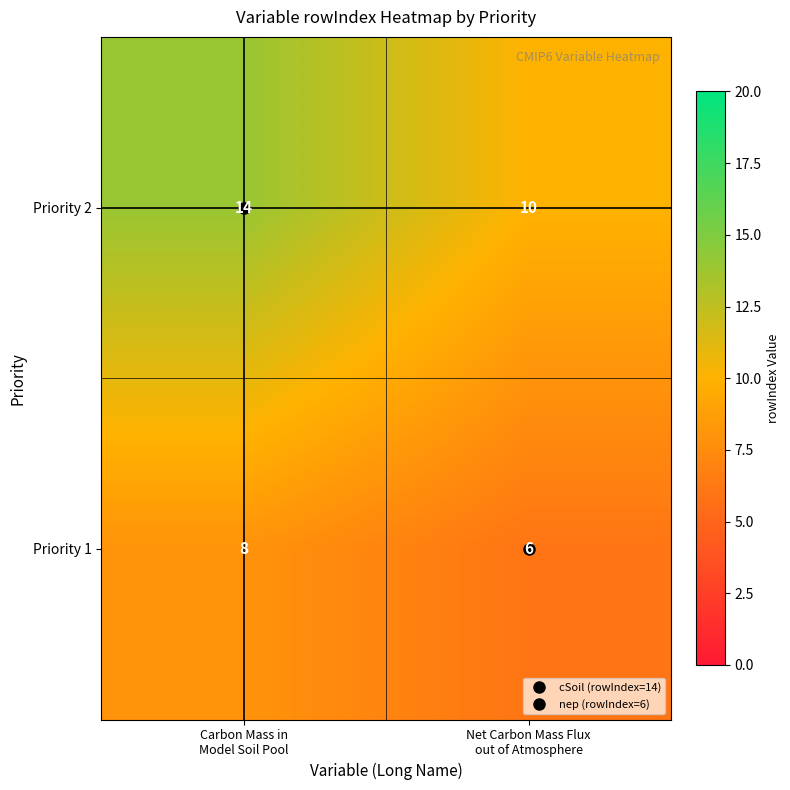

What is the sum of all Priority 1 values?

14